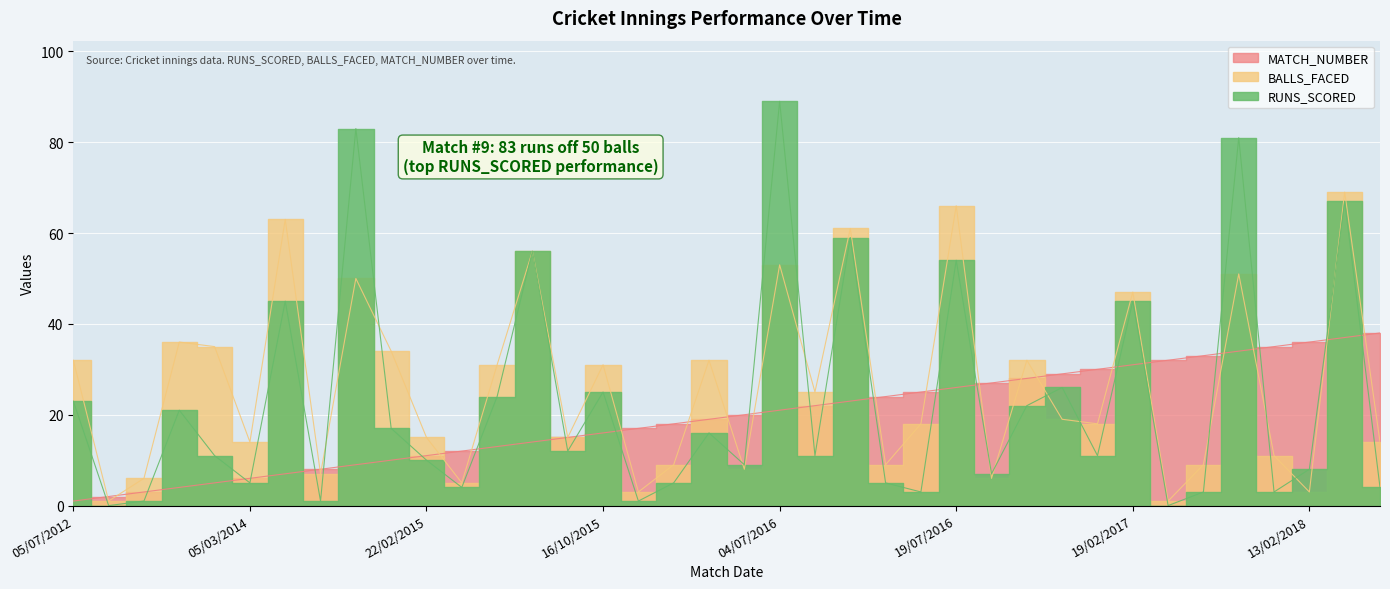

At 13/02/2018, list the series in order from largest to smallest.

MATCH_NUMBER, RUNS_SCORED, BALLS_FACED